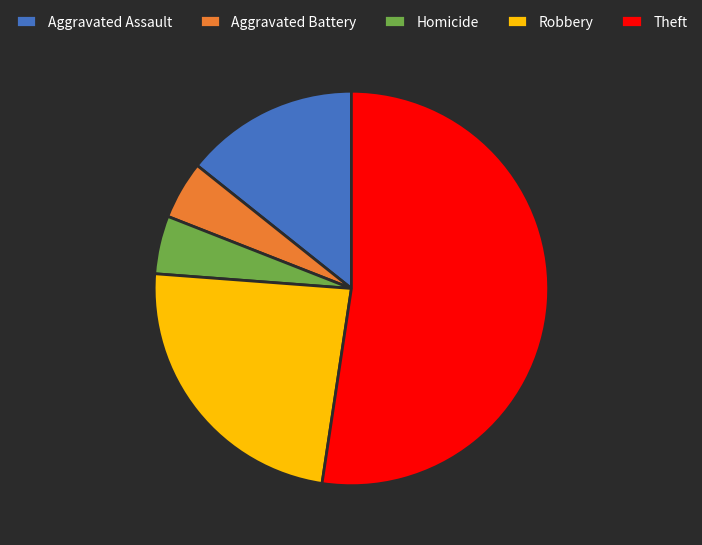

Approximately how many times larger is the value at Robbery compared to Theft?

0.5